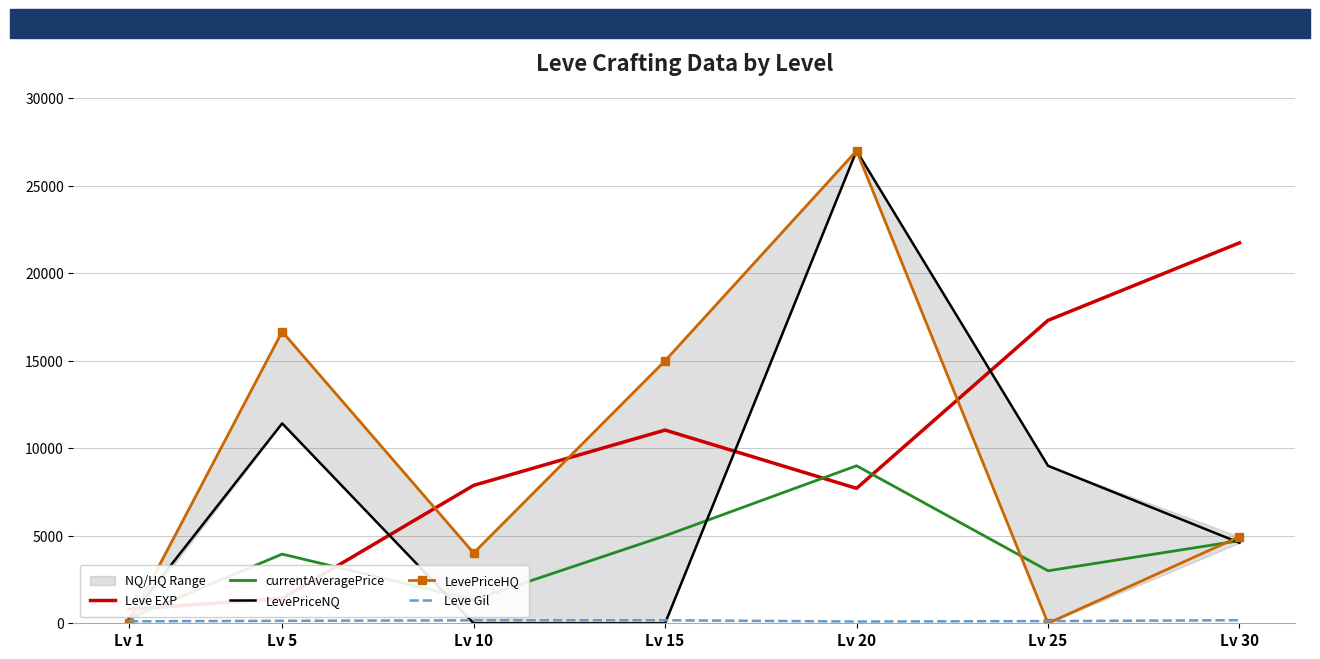

True or false: LevePriceHQ has more than 2 points higher than both neighbors.

False